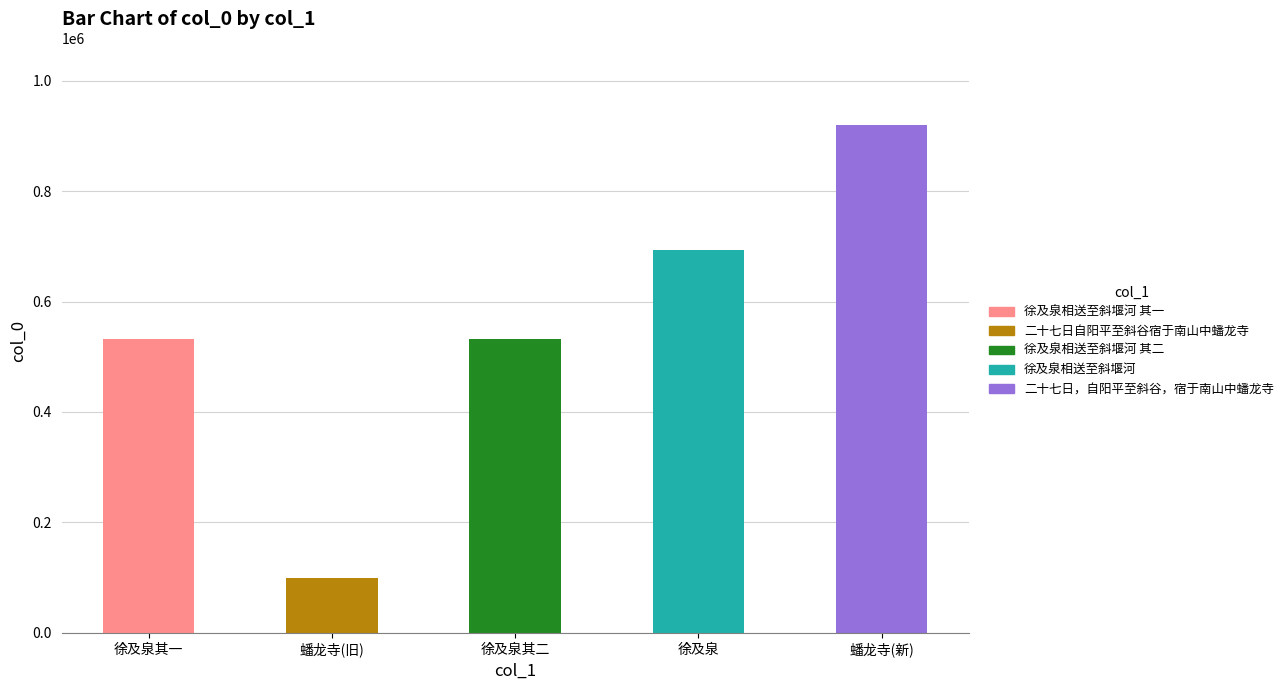

How many values are below 531466?

2